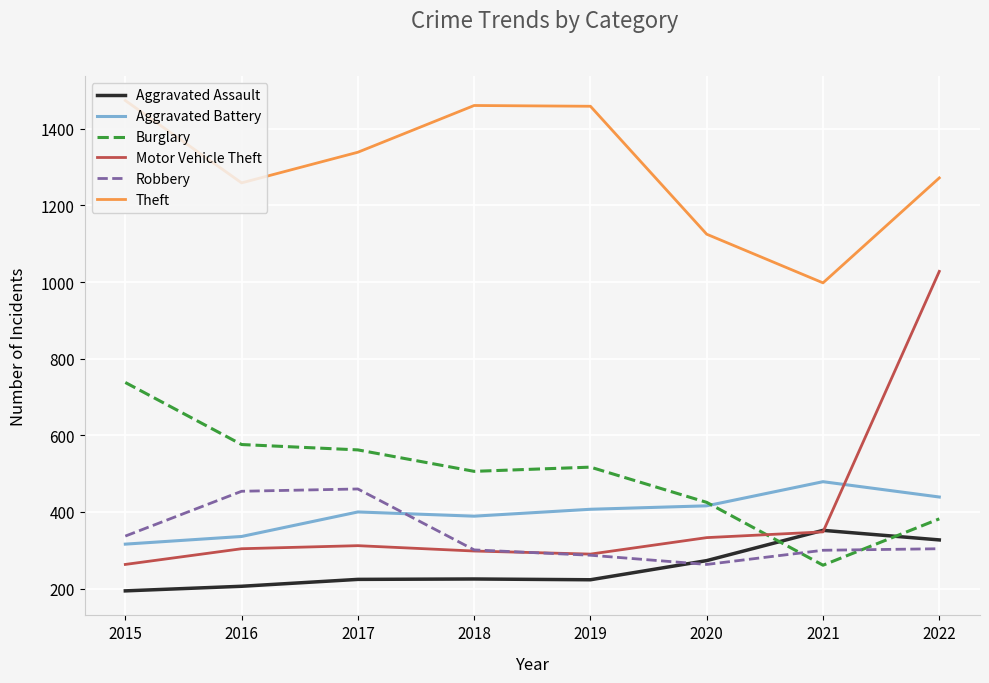

Which series has the widest spread of values?

Motor Vehicle Theft